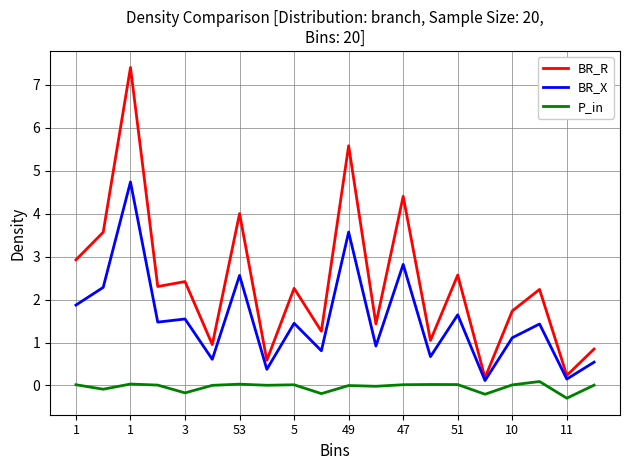

What is the smallest value displayed?

-0.3